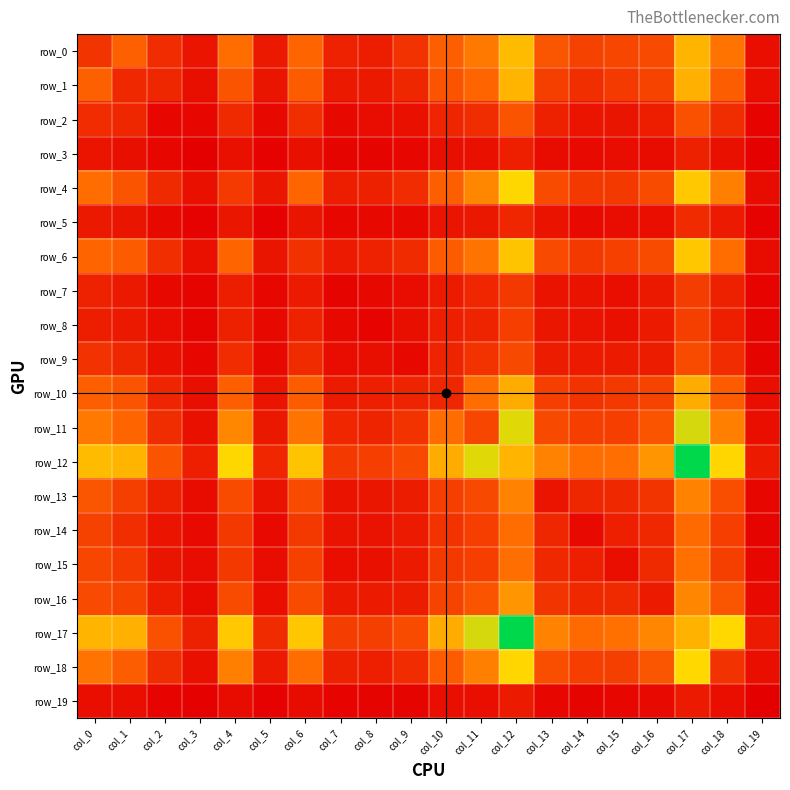

At which label does row_14 reach its minimum?

col_19